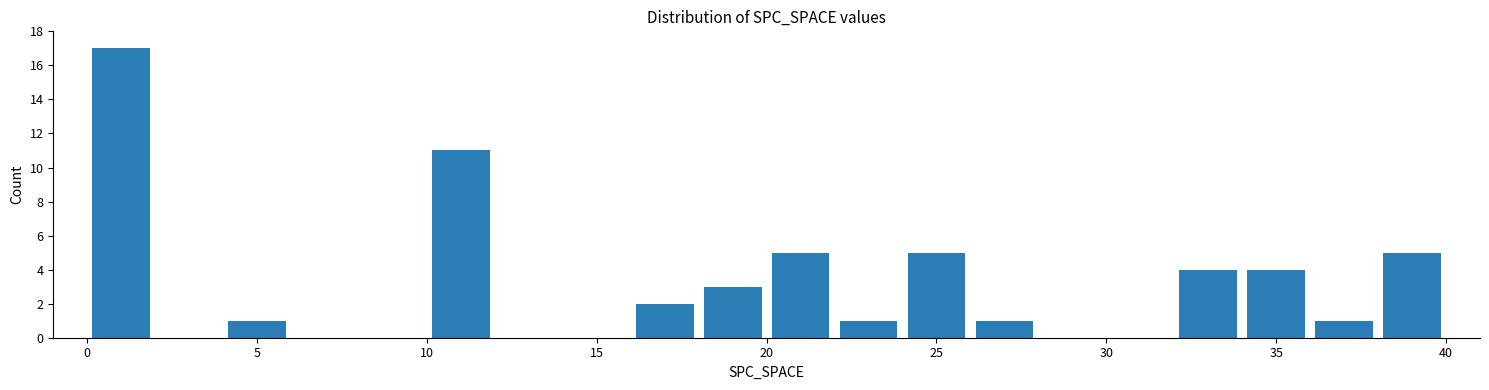

How tall is the bar that spans 38 to 40 on the x-axis? The values are not printed on the chart, so give them approximately, as read against the axis.

5